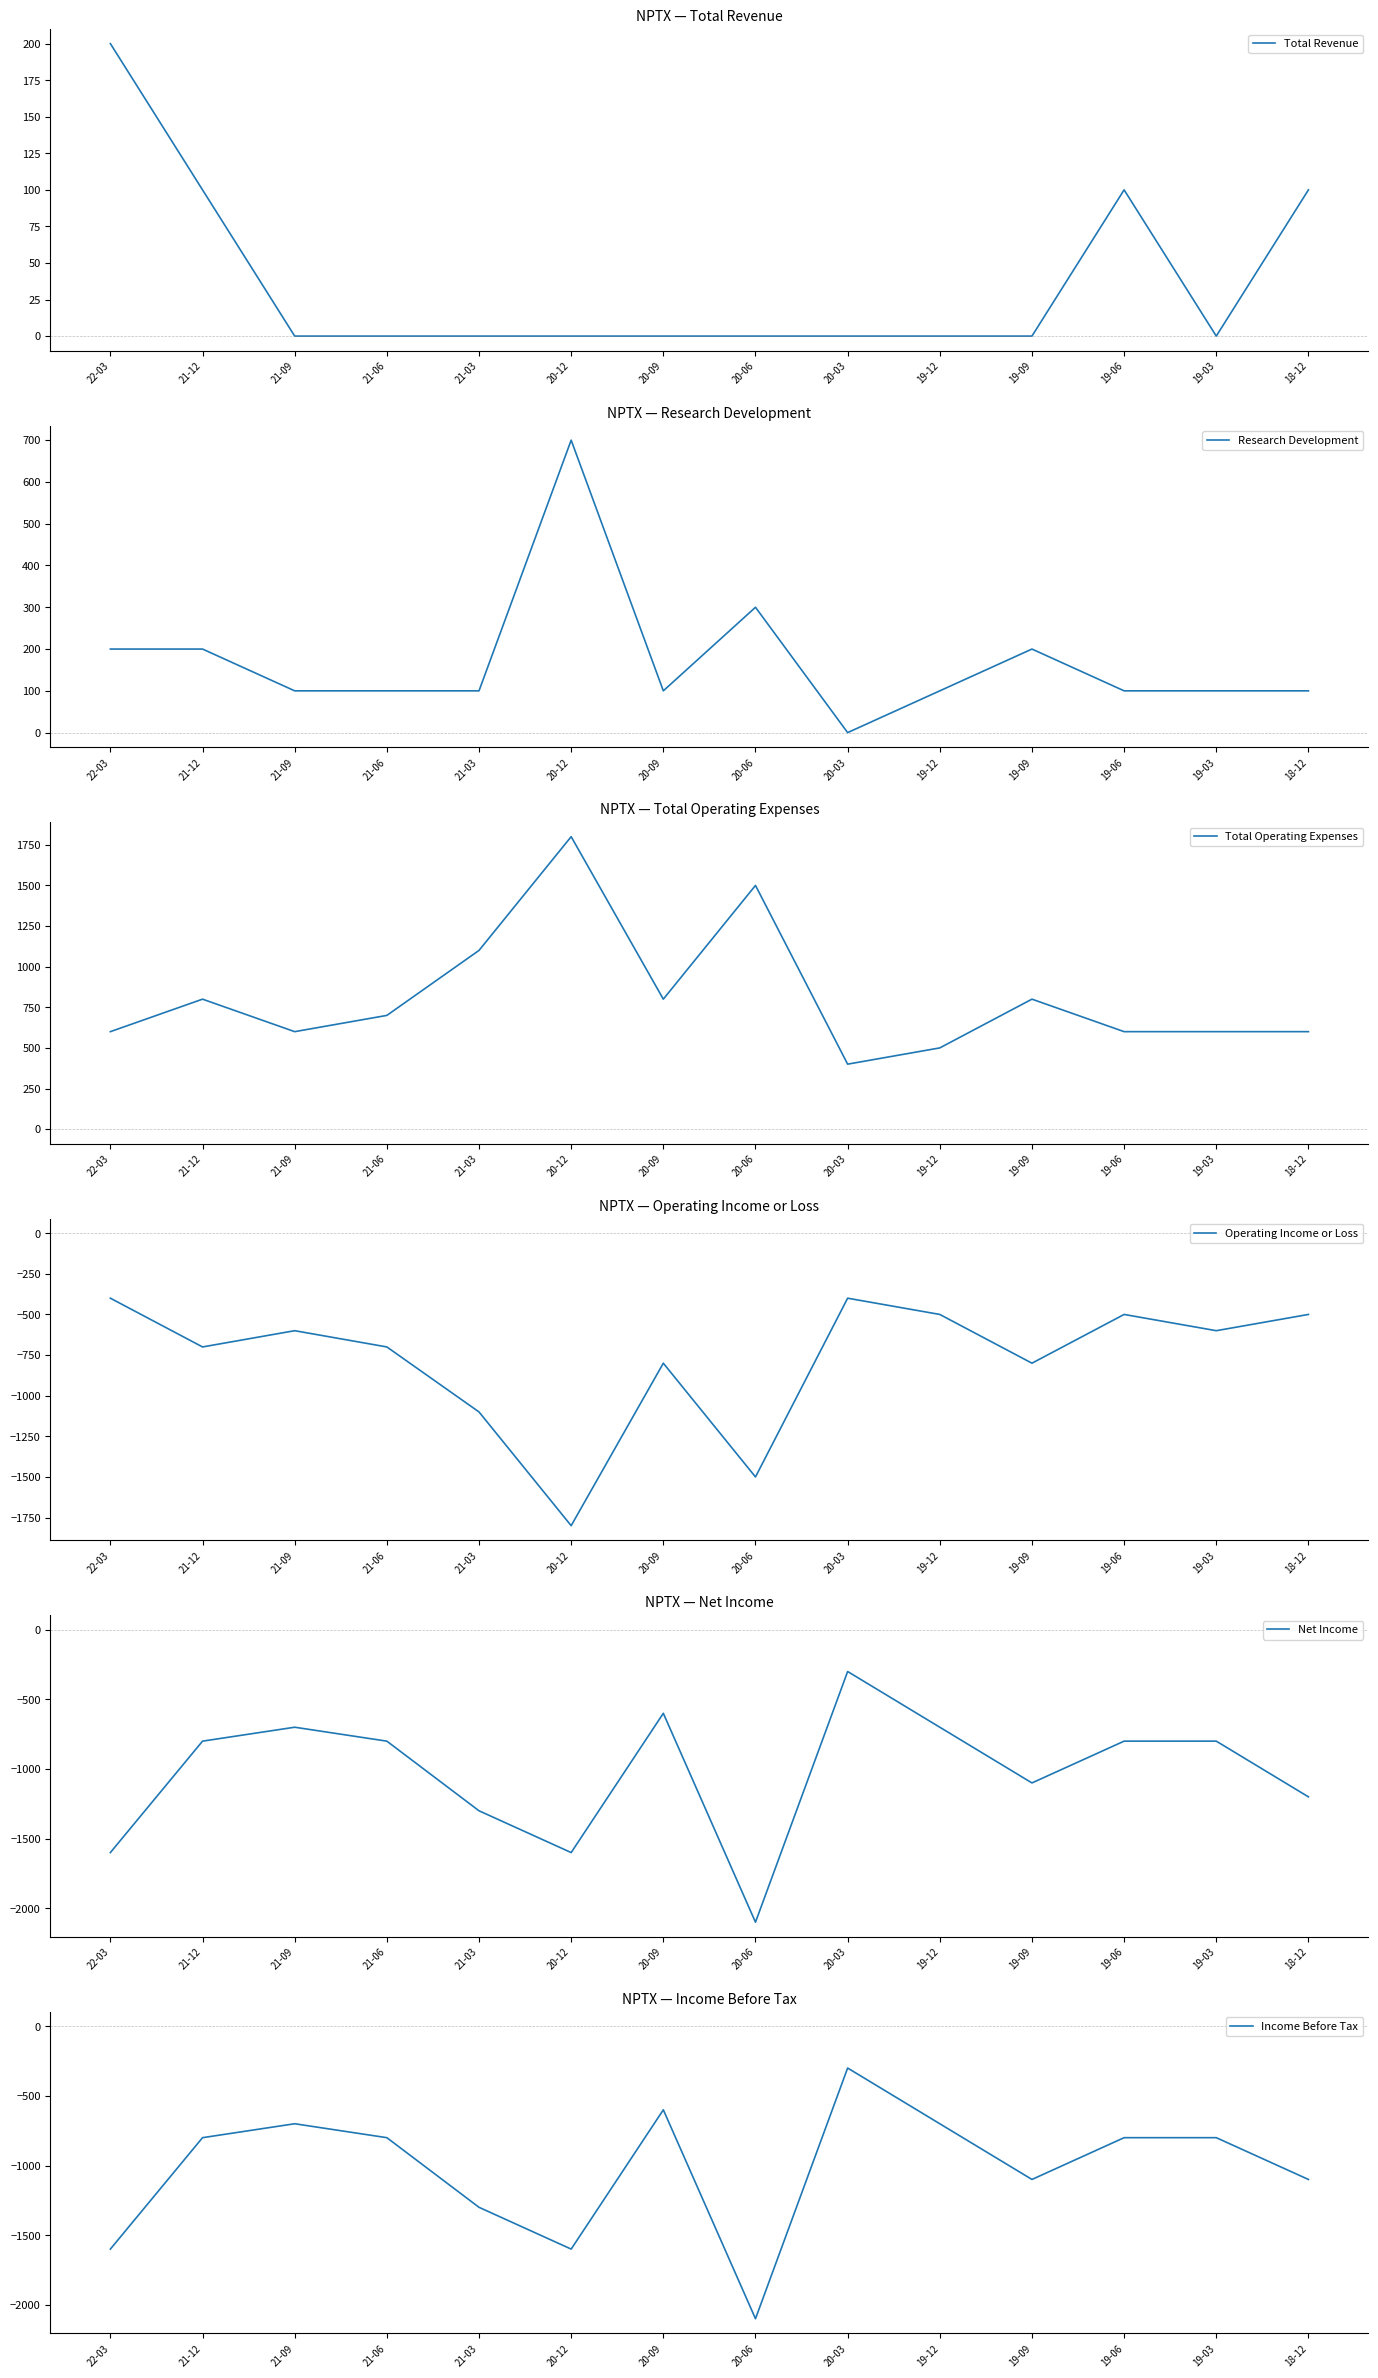

What is the difference between the second highest and second lowest values in the Operating Income or Loss series?

1100